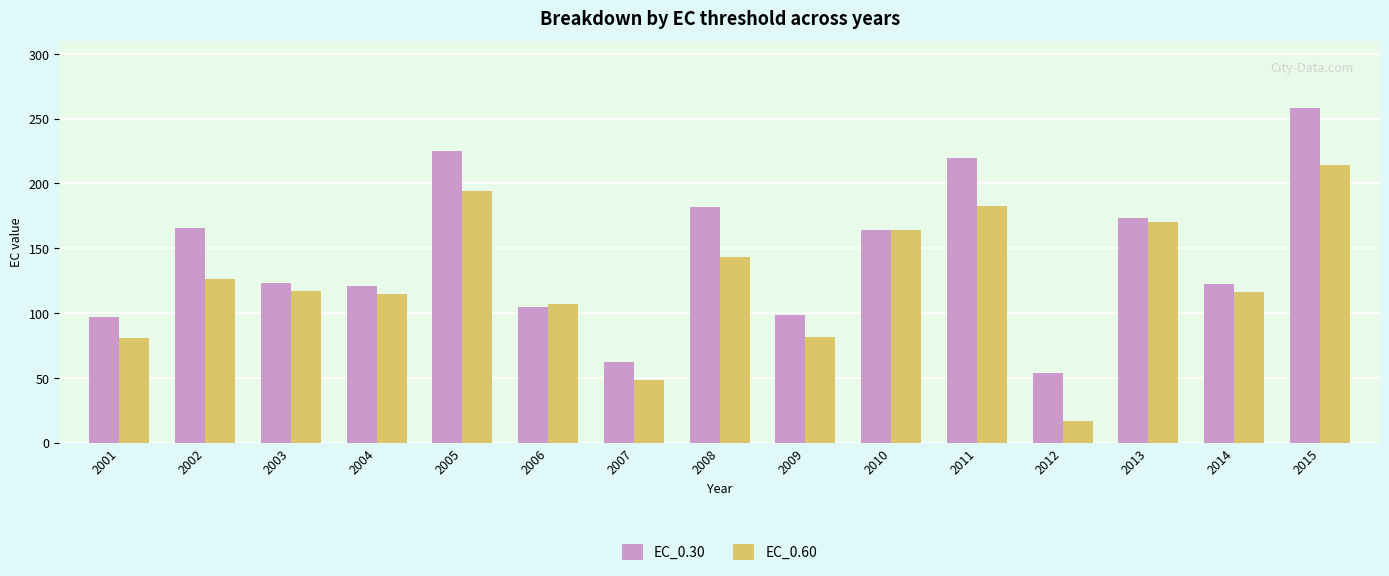

Where does the EC_0.30 series first go above 123?

2002